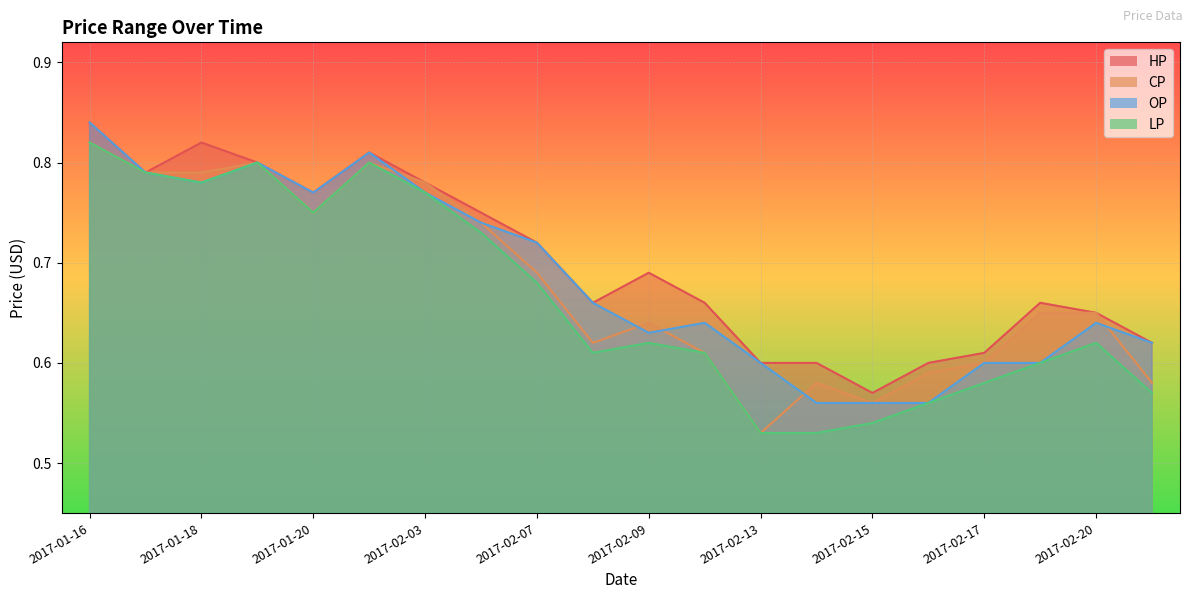

What is the difference between the LP values at 2017-01-20 and 2017-02-14?

0.2